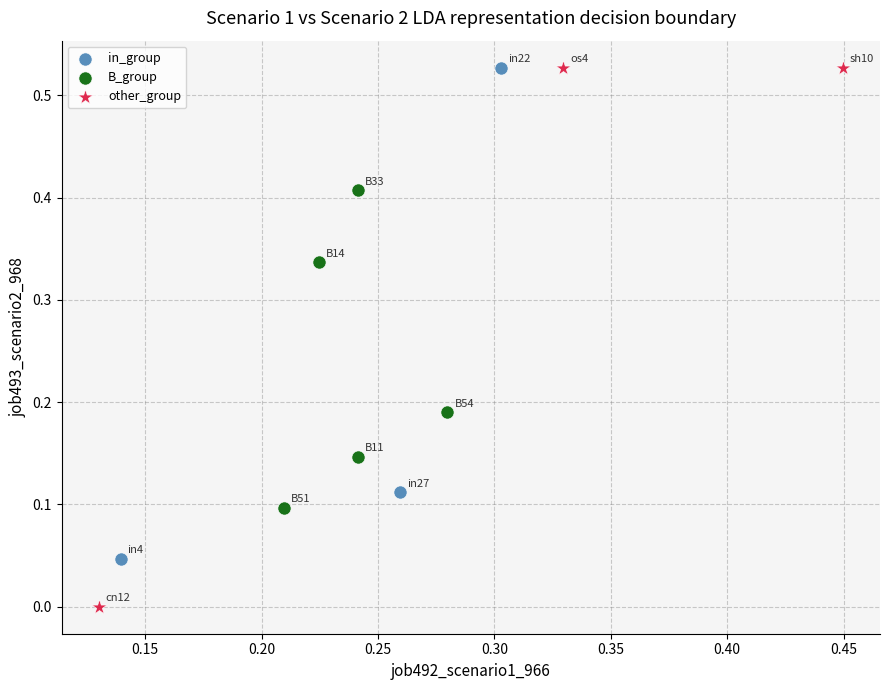

Which series has the widest spread of Y values?

other_group